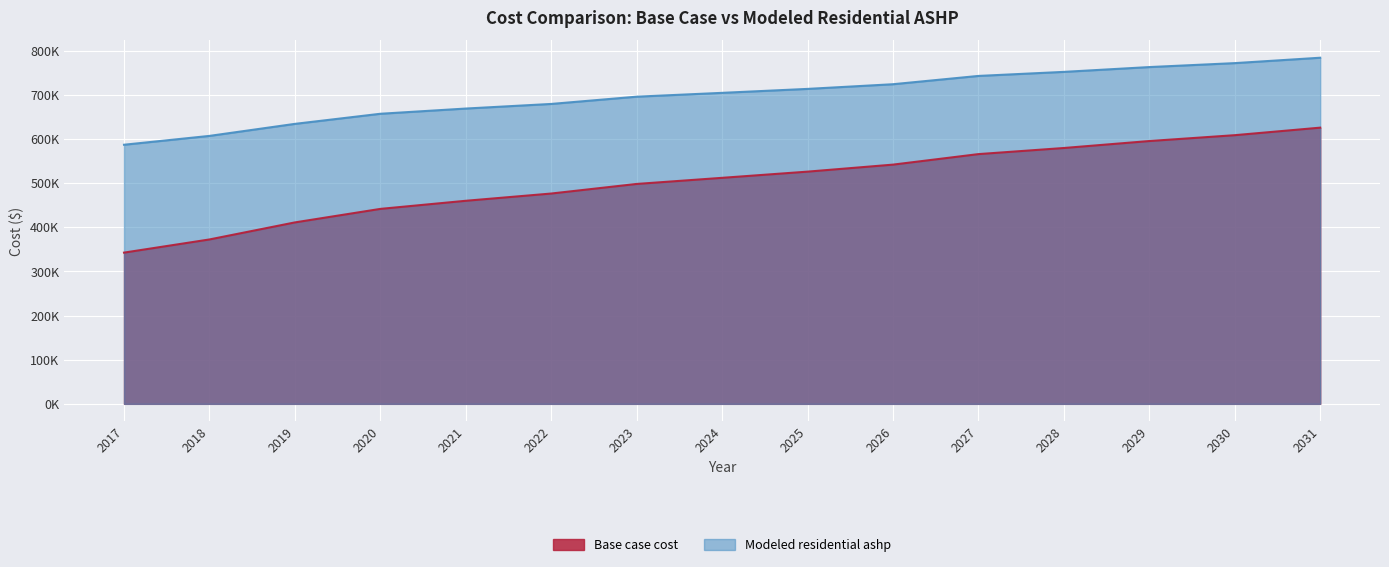

True or false: Modeled residential ashp has more than 2 interior local peaks.

False